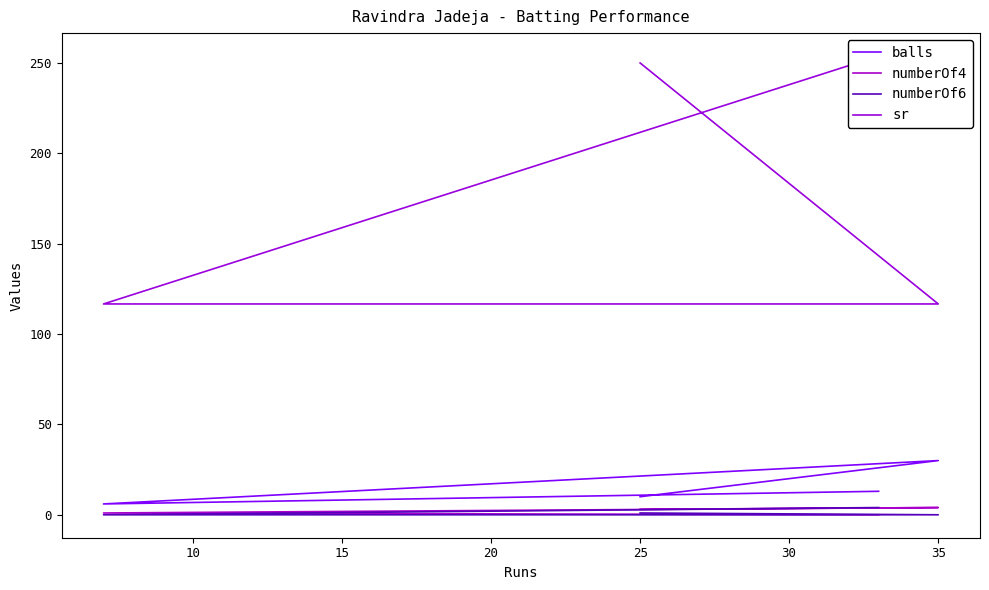

What is the minimum value for balls?

6.0